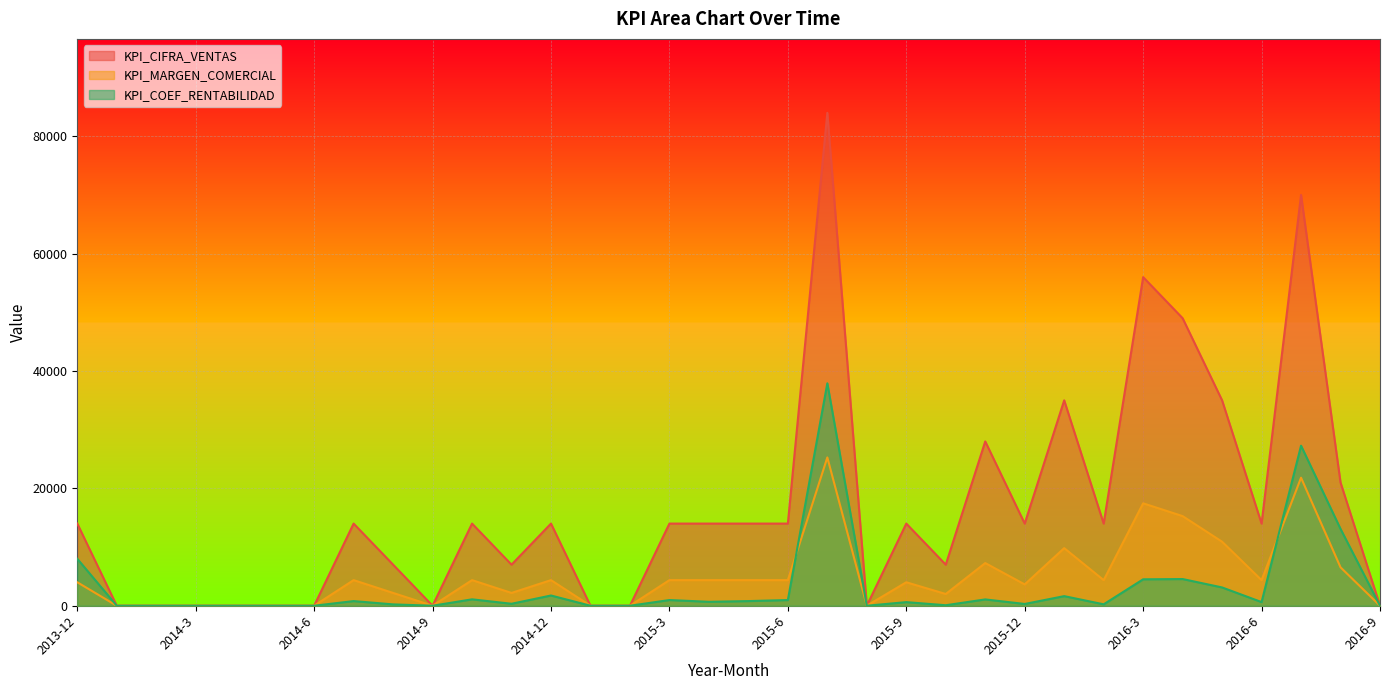

What is the label of the 34th point from the left?

2016-9